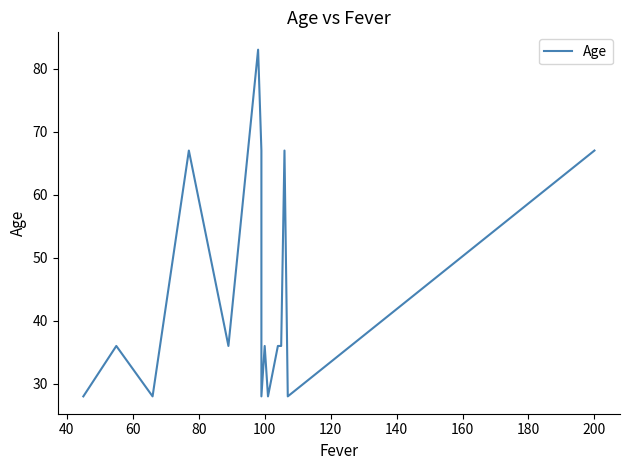

What position from the right is 80?

12